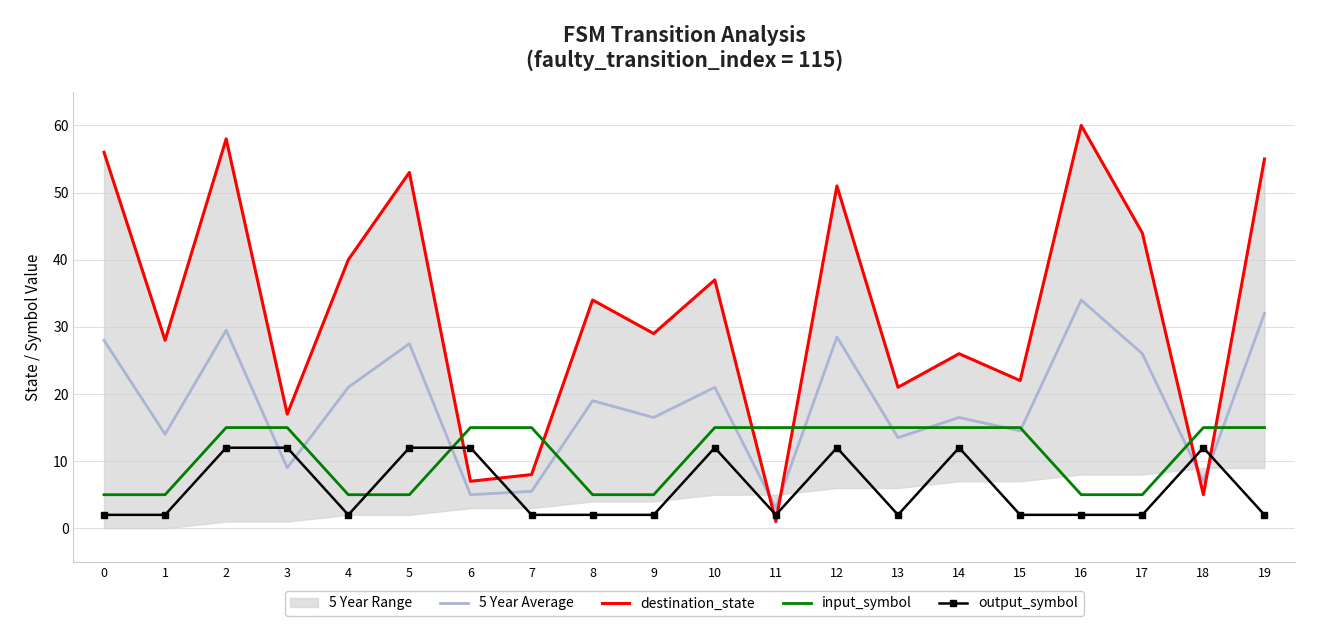

What is the difference between the maximum and second lowest values in the output_symbol series?

10.0